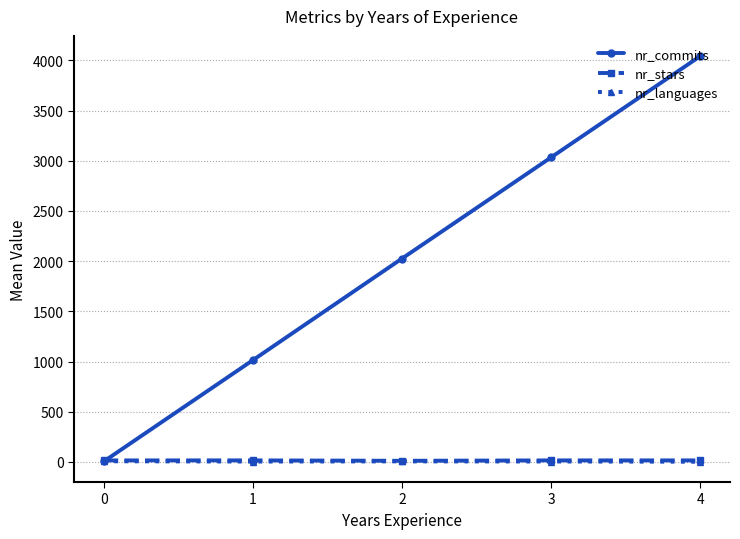

What is the minimum value for nr_commits?

4.5